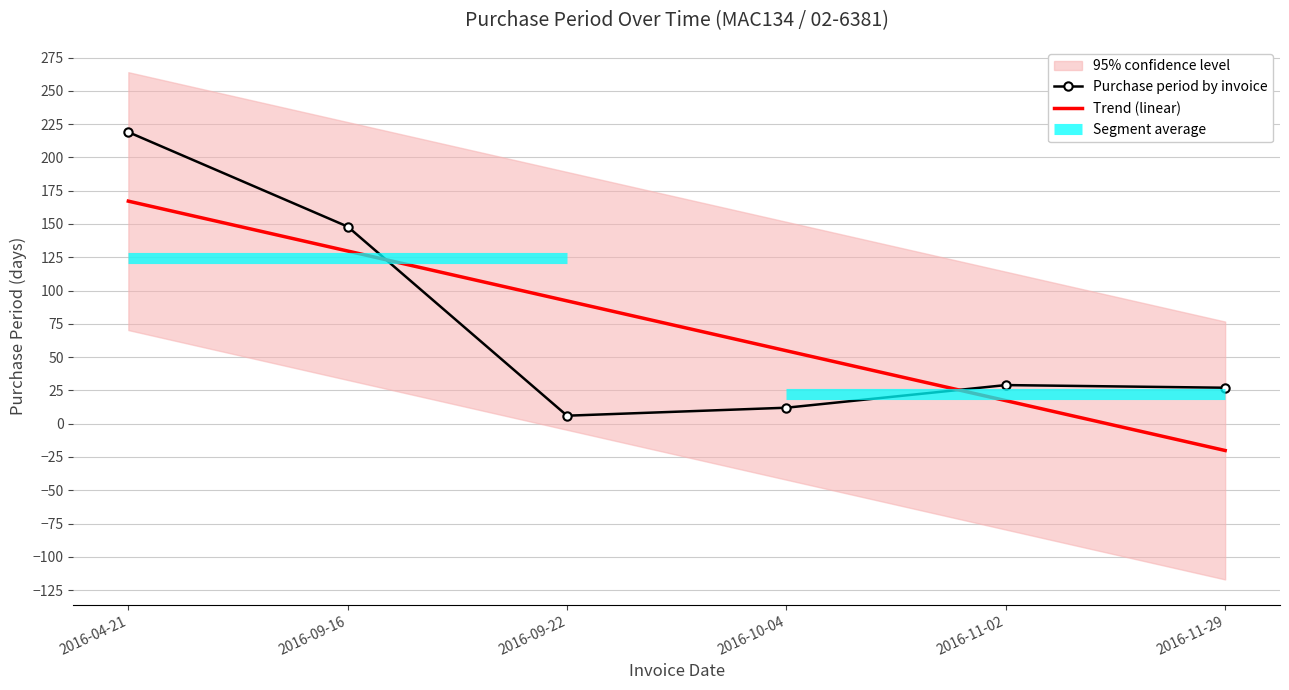

Between 2016-10-04 and 2016-11-02, which series saw the biggest shift?

Trend (linear)